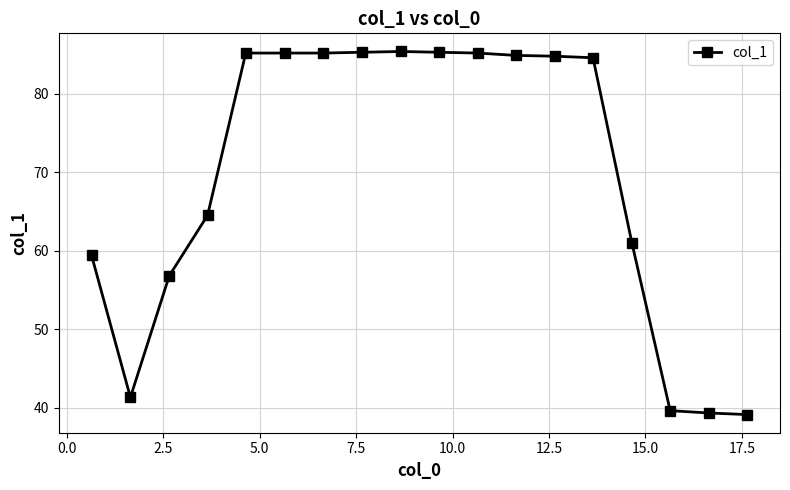

How many series are shown in this chart?

1